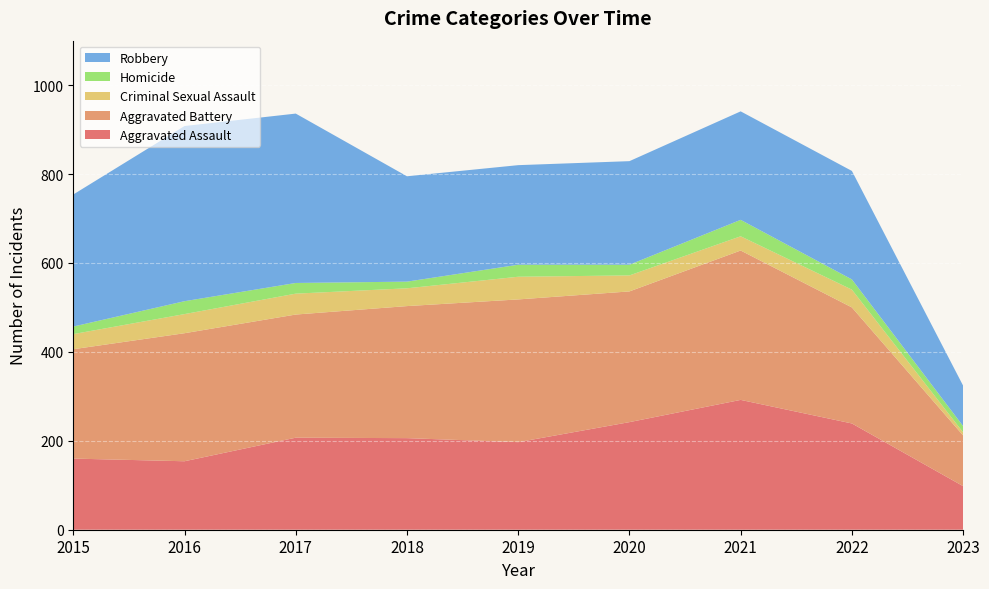

Reading right to left, what are all the values shown in this chart?

Aggravated Assault: 98	239	292	242	197	206	207	154	160
Aggravated Battery: 114	261	336	294	321	297	277	288	246
Criminal Sexual Assault: 7	40	32	36	51	40	47	43	34
Homicide: 14	23	37	24	27	15	24	29	17
Robbery: 91	244	244	233	224	237	381	394	297